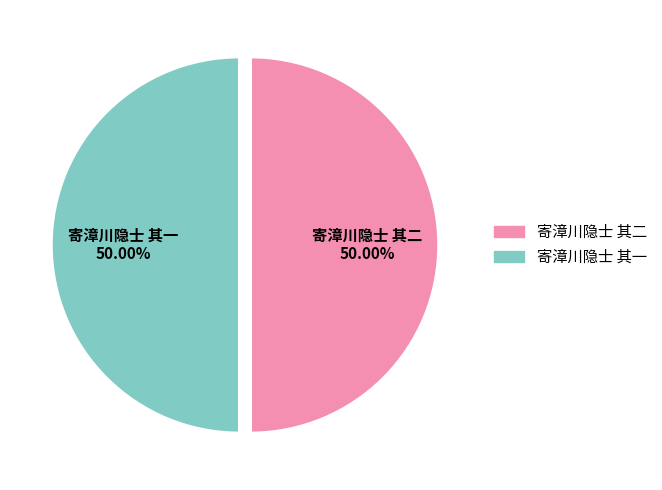

To the nearest percent, what is the combined percentage of 寄漳川隐士 其二 and 寄漳川隐士 其一?

100%